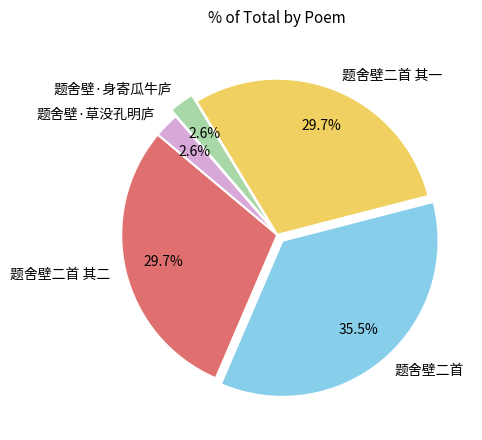

To the nearest percent, what is the difference between the 题舍壁二首 and 题舍壁二首 其一 slice percentages?

6%